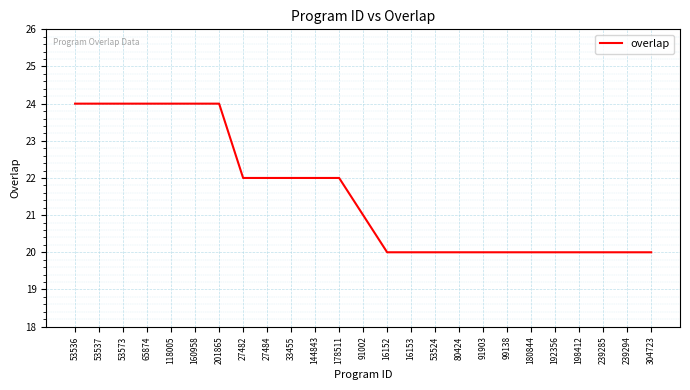

What is the sum of all values?

539